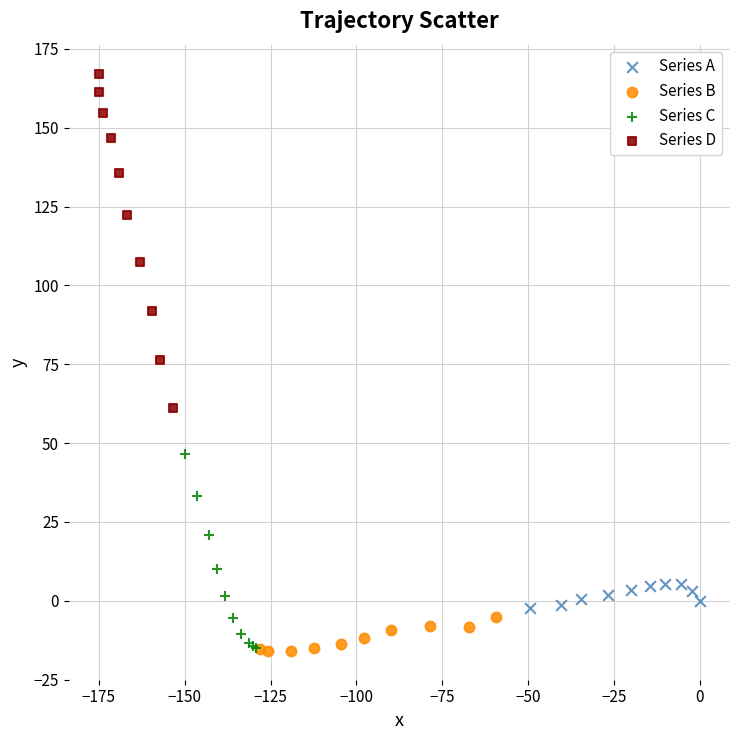

Which series contains the highest Y value?

Series D